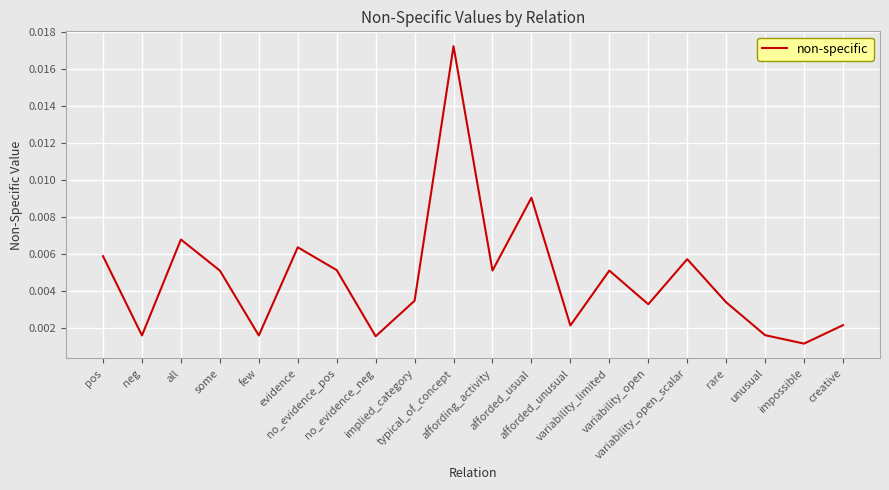

How many lines are shown in the chart?

1